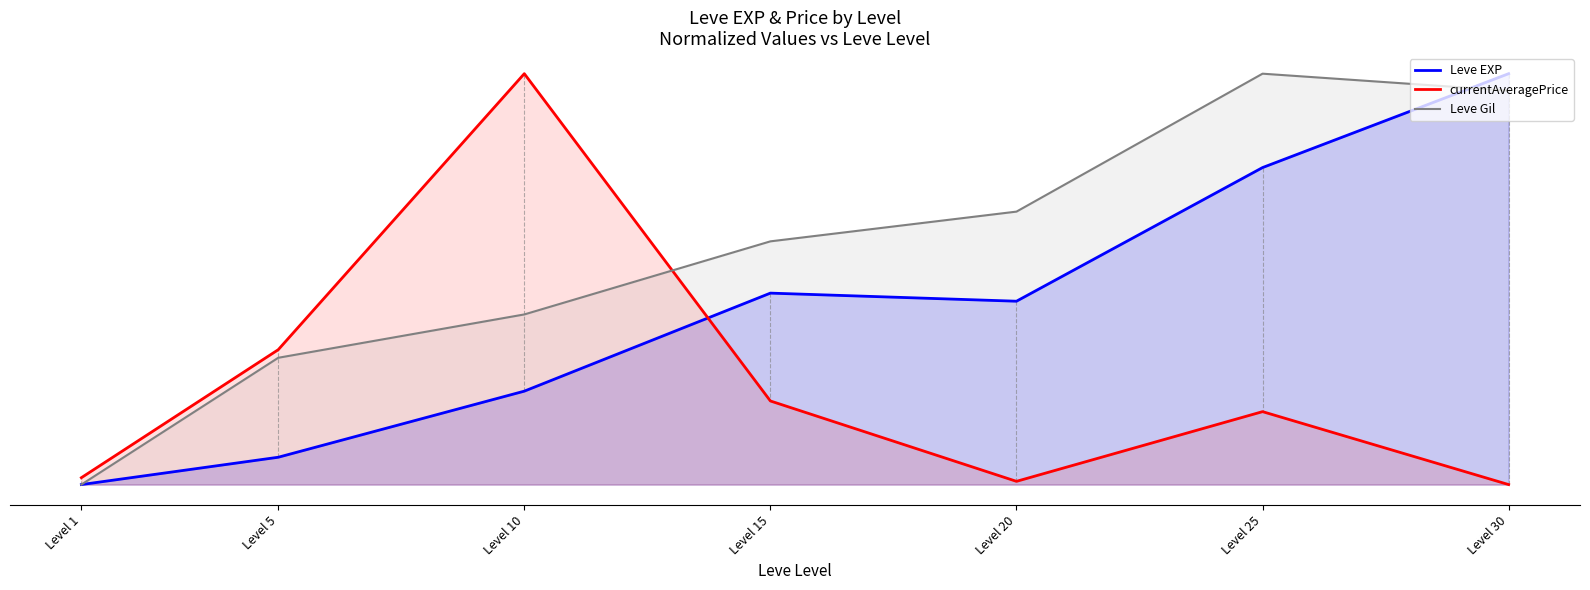

Which series has the largest total across all categories?

Leve Gil